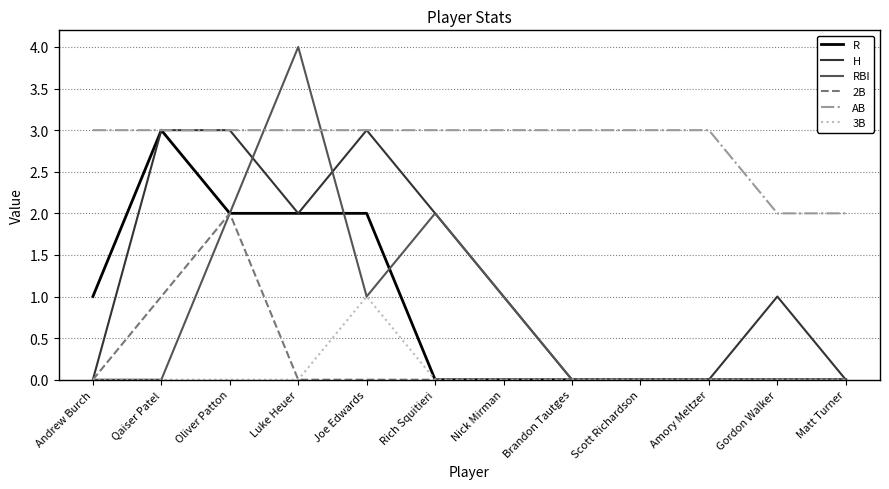

Which category has the highest value across all series?

Luke Heuer